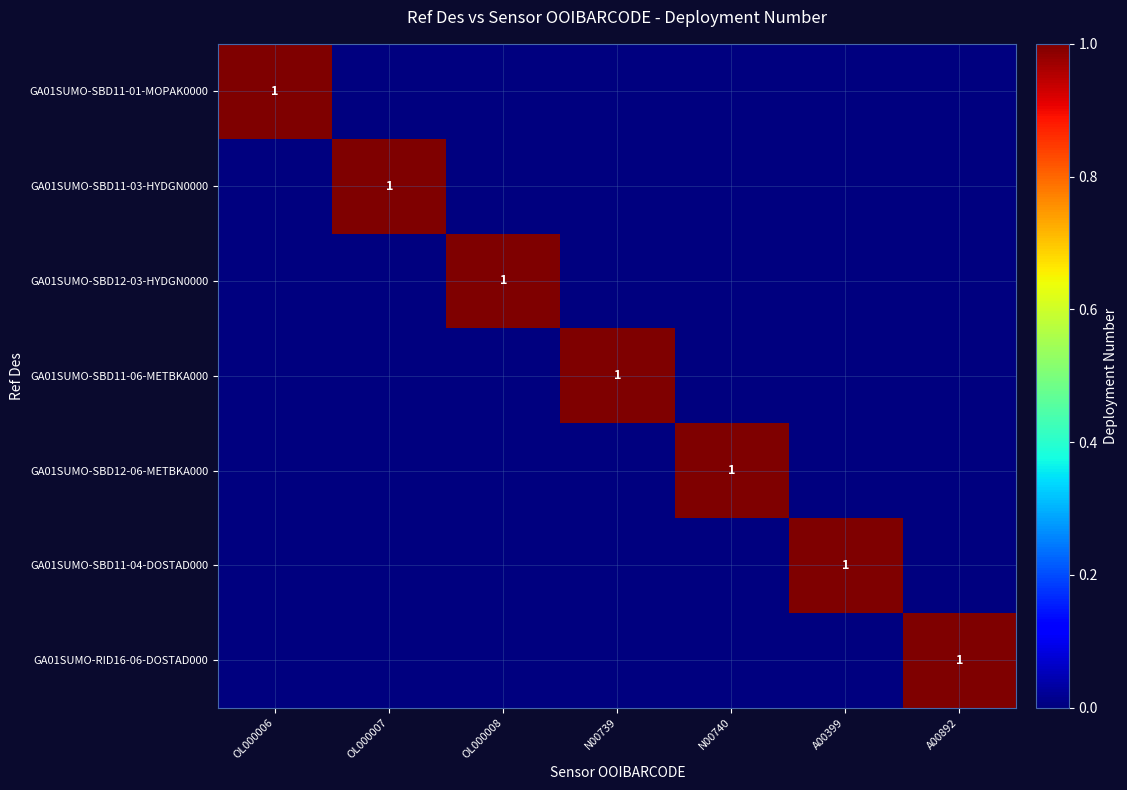

The GA01SUMO-SBD12-03-HYDGN0000 series shows 0 at OL000007. True or false?

True